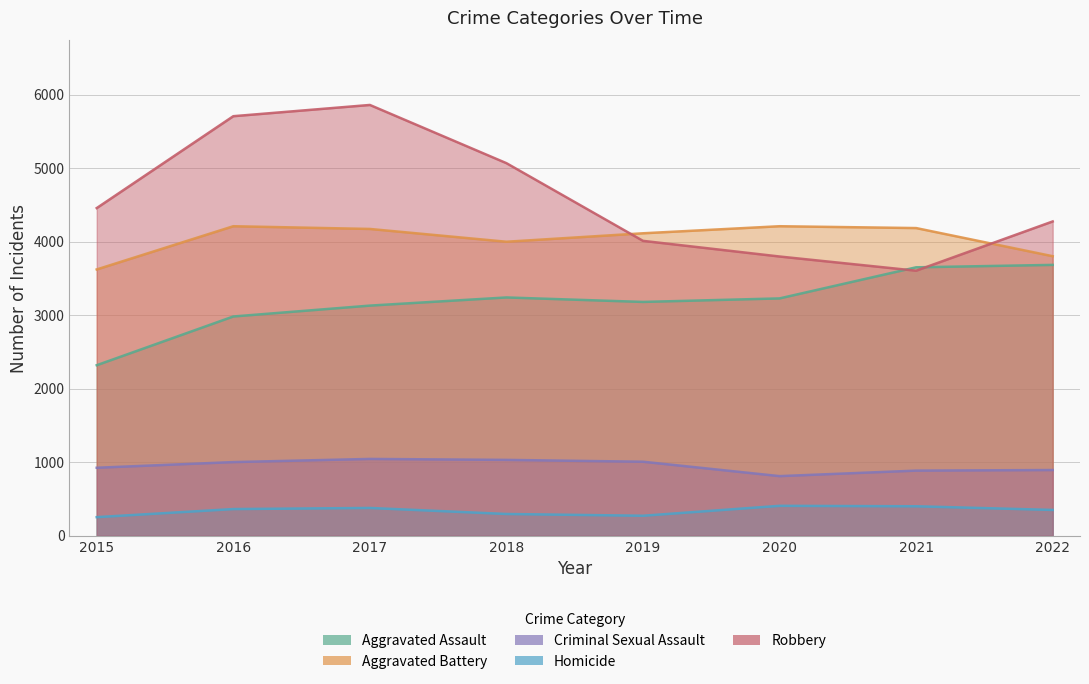

Which series has the widest spread of values?

Robbery